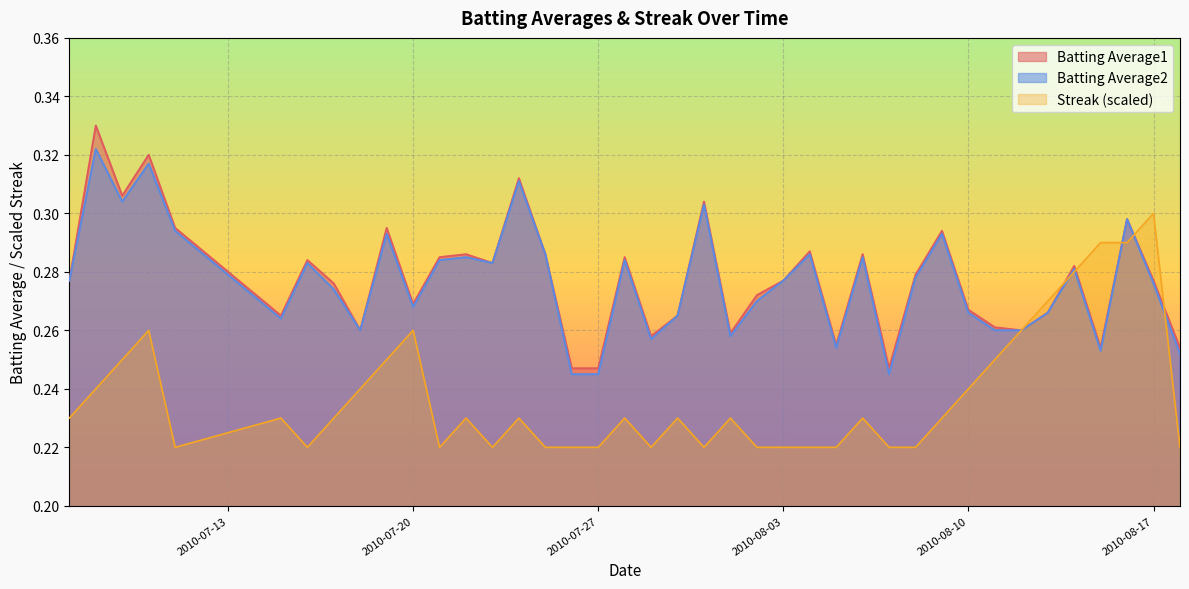

At how many categories does at least one series exceed 0?

40